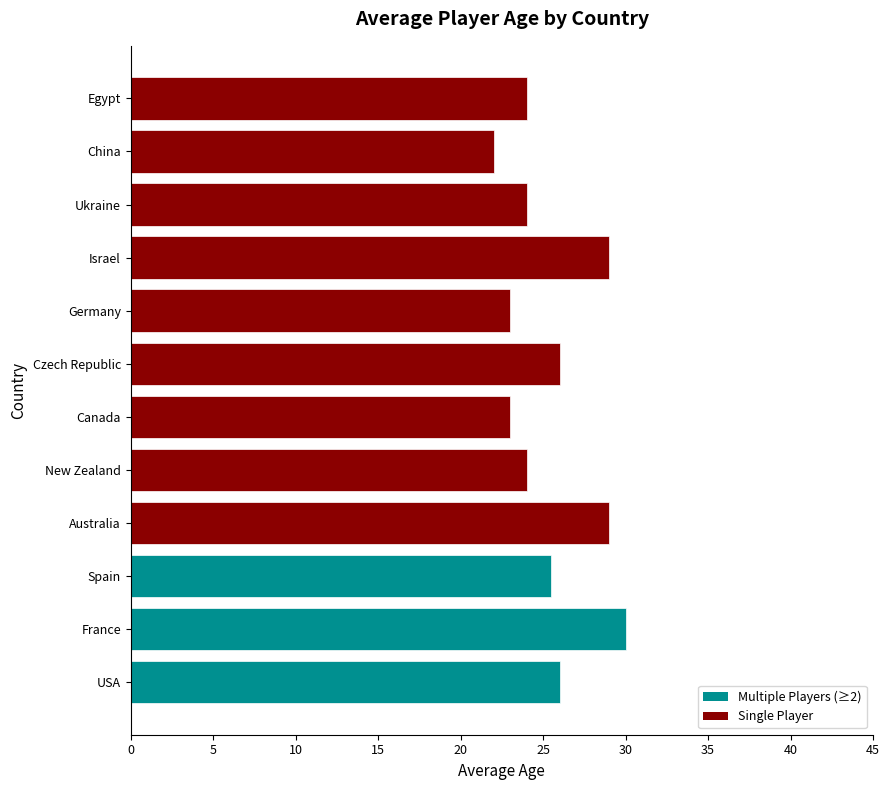

What is the smallest value displayed?

22.0